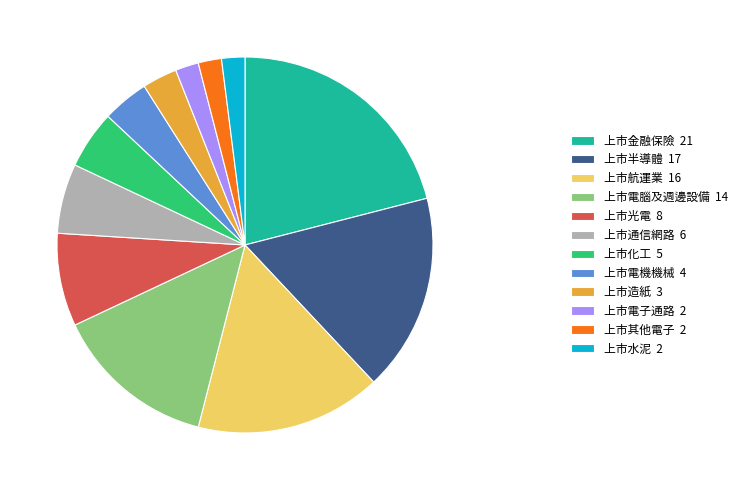

Is there any slice that represents more than half of the pie?

No